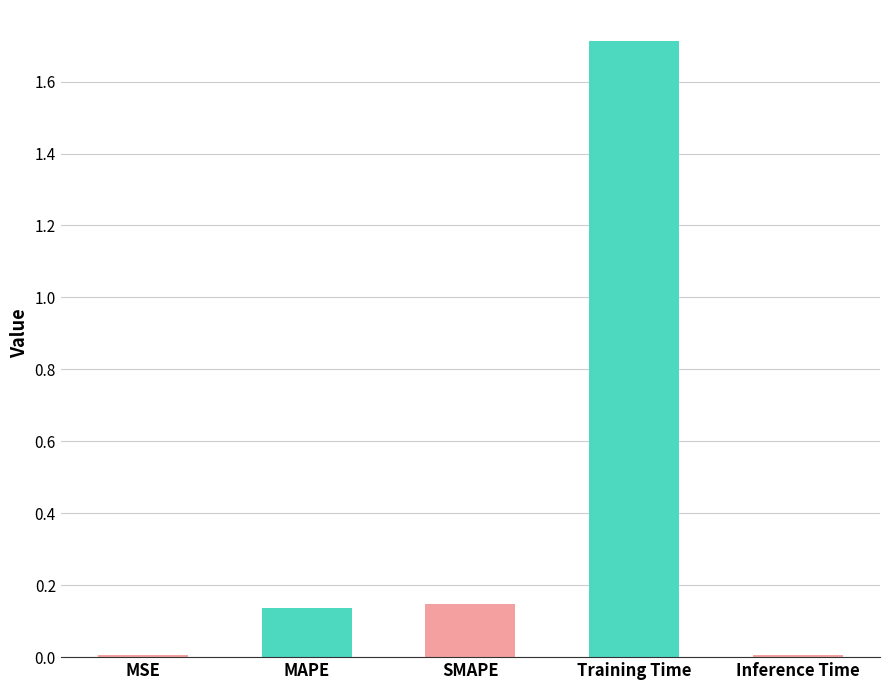

The value at MSE is 0.0. True or false?

True